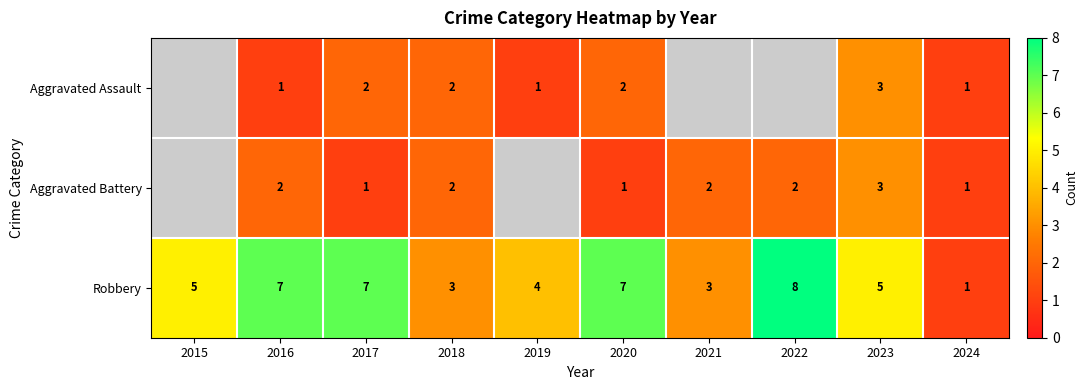

What is the difference between the second highest and minimum values in the Robbery series?

6